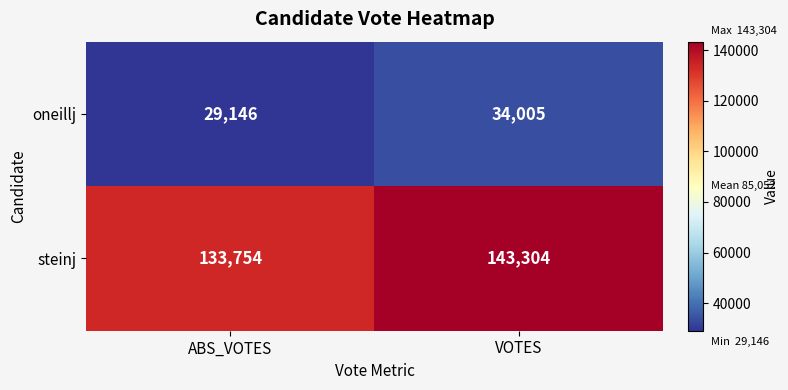

How many distinct data groups are displayed?

2